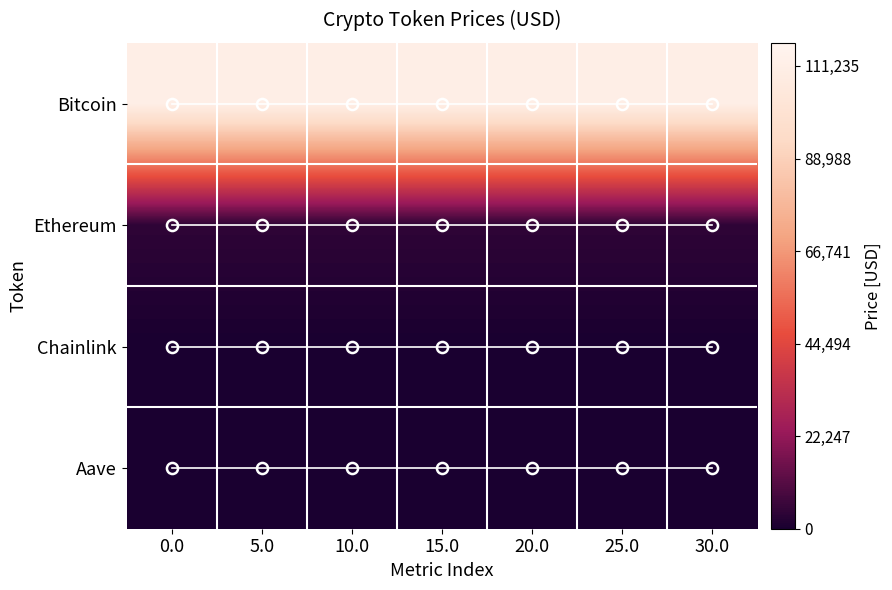

True or false: Aave has a value of 3.0 at 10.0.

True